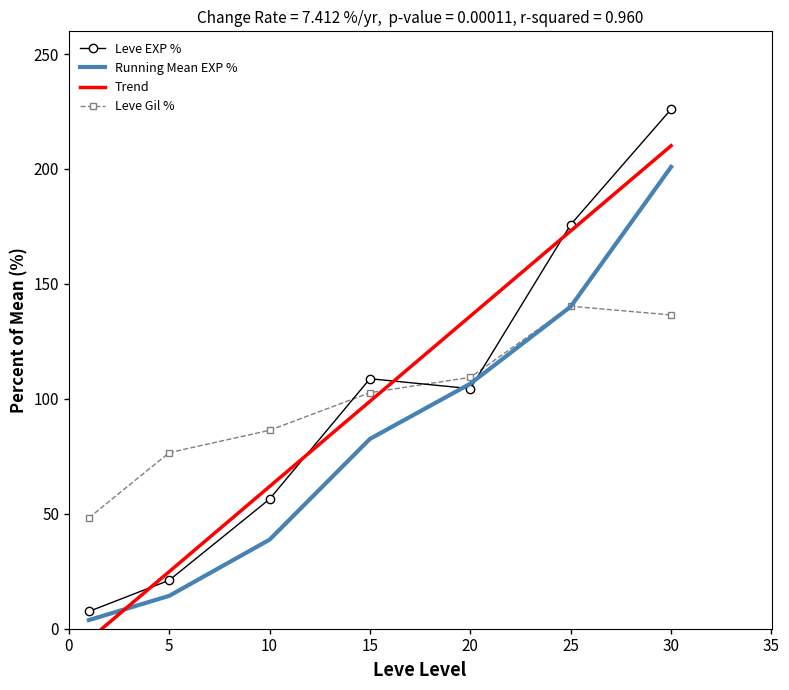

Is the value of Running Mean EXP % at 5 greater than the value of Leve EXP % at 30?

No